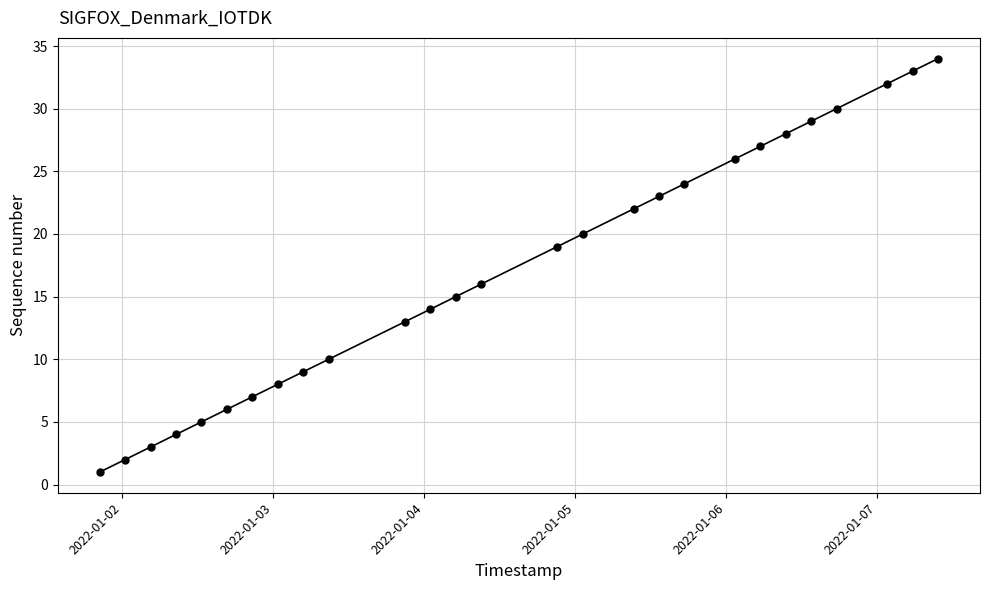

What is the smallest value displayed?

1